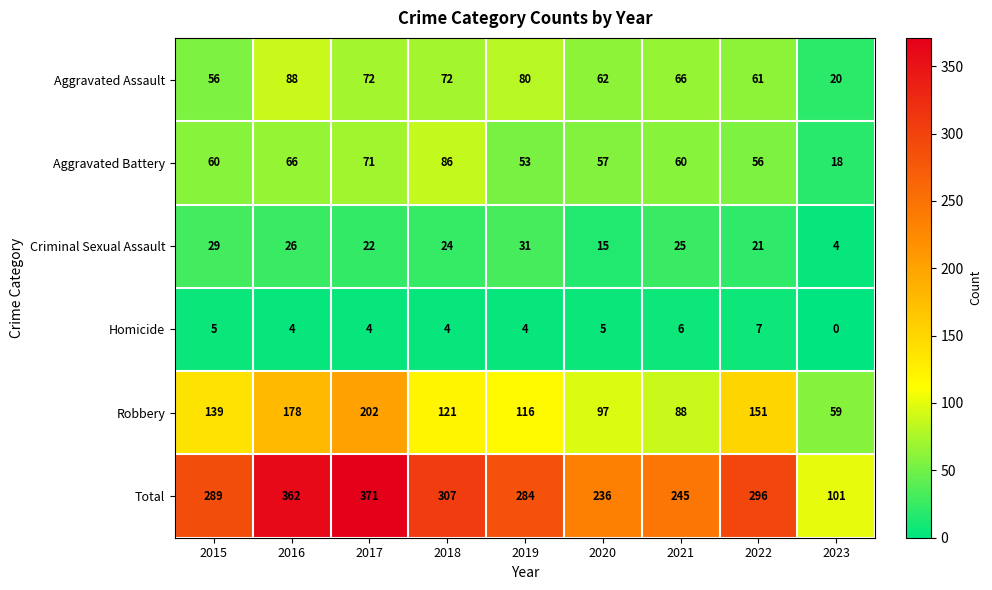

Between 2017 and 2021, which series saw the biggest shift?

Total